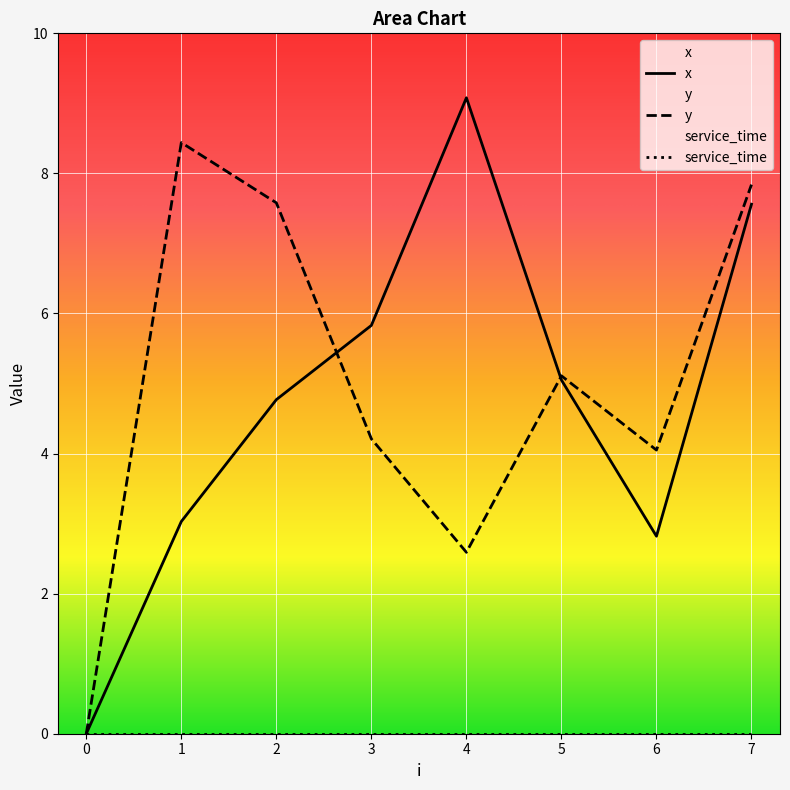

At which category is the sum across all series the highest?

7